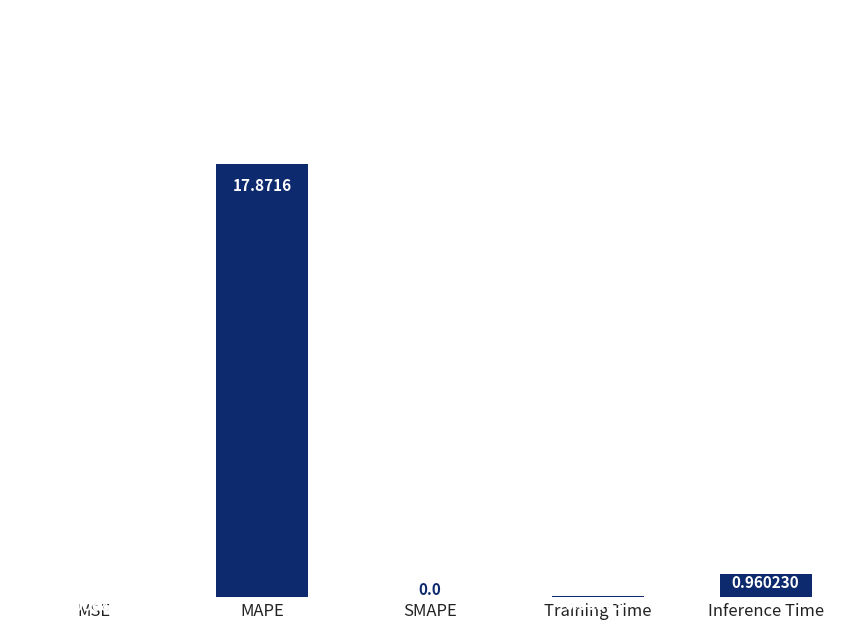

What is the sum of all values?

18.9